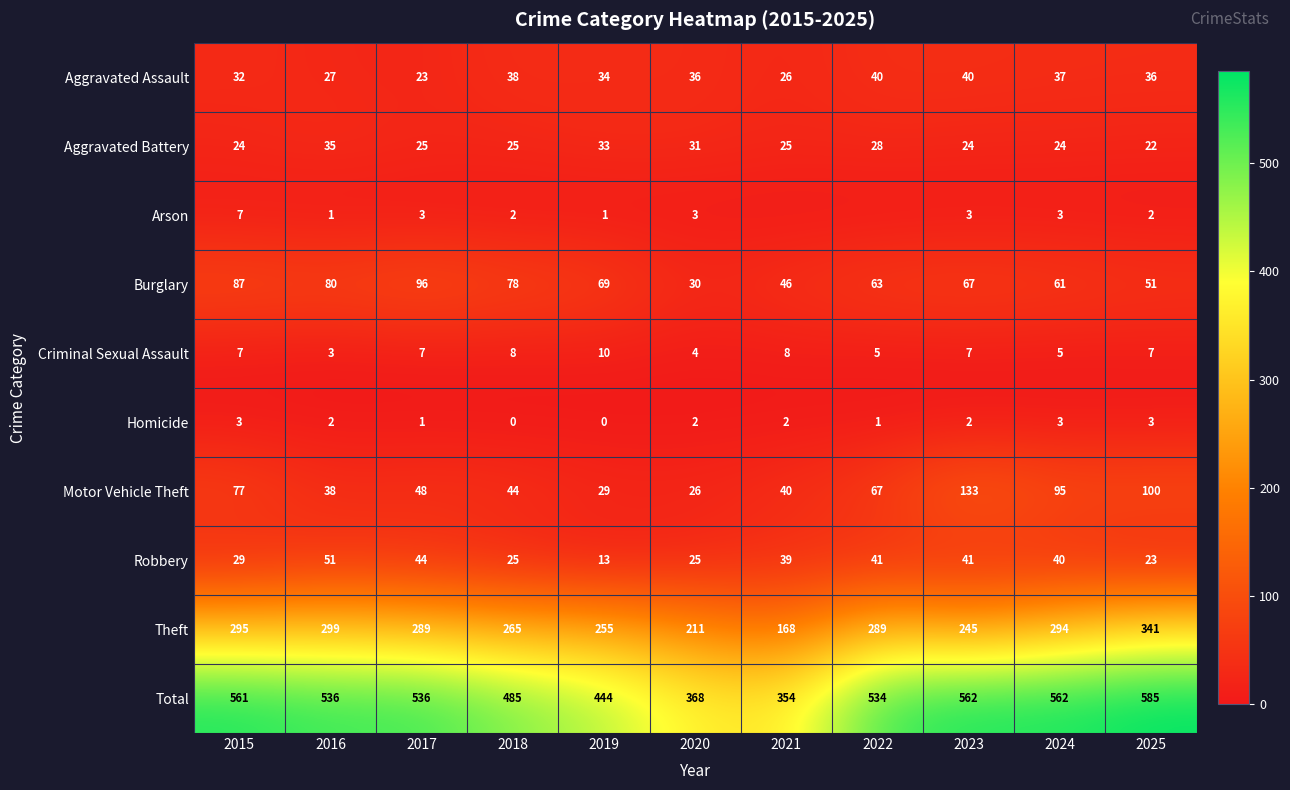

At which label does Motor Vehicle Theft reach its peak?

2023